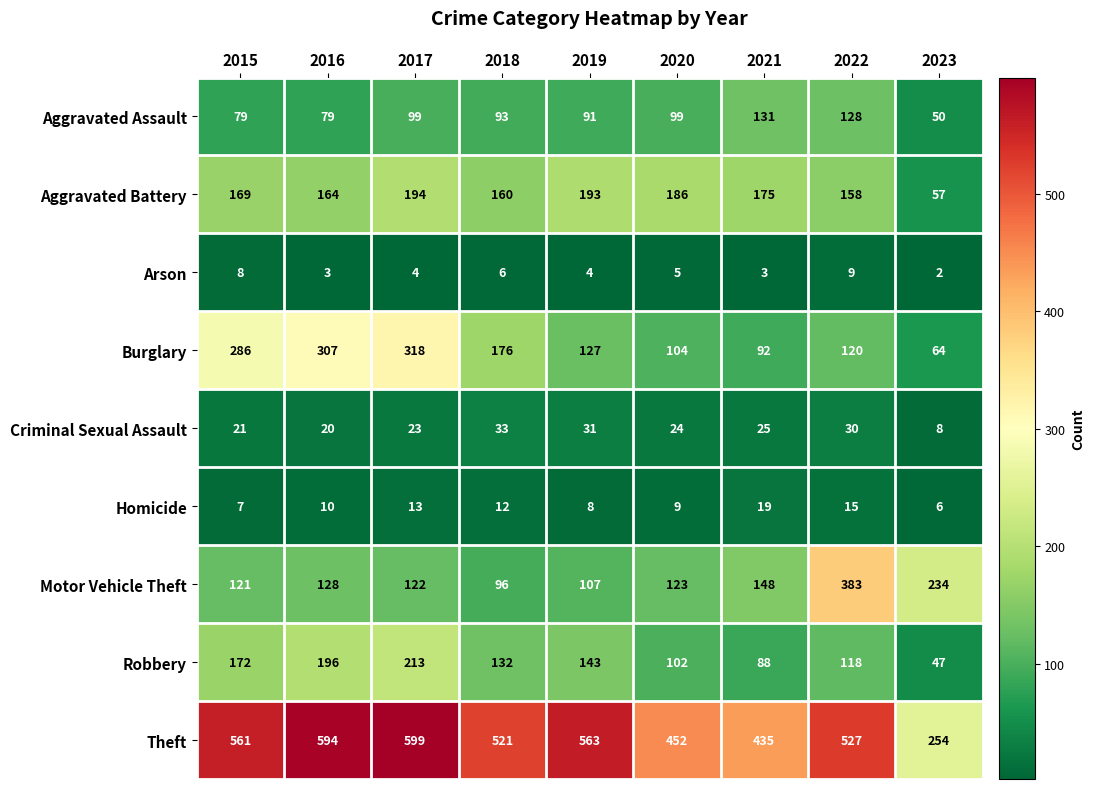

The Aggravated Battery series shows 280 at 2016. True or false?

False